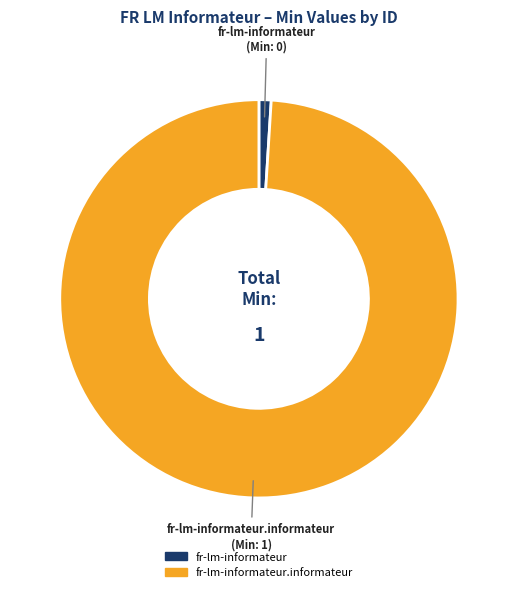

Does any single category account for the majority?

Yes